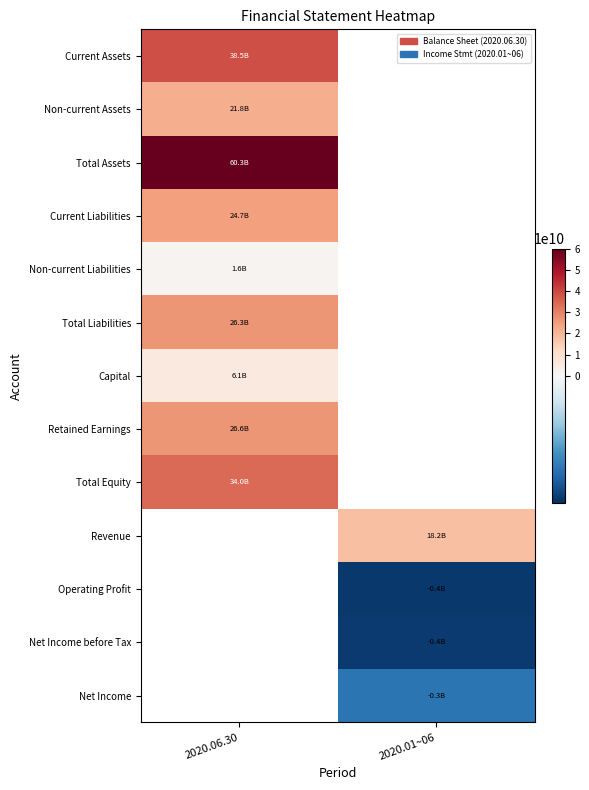

How many data points does each series have?

2